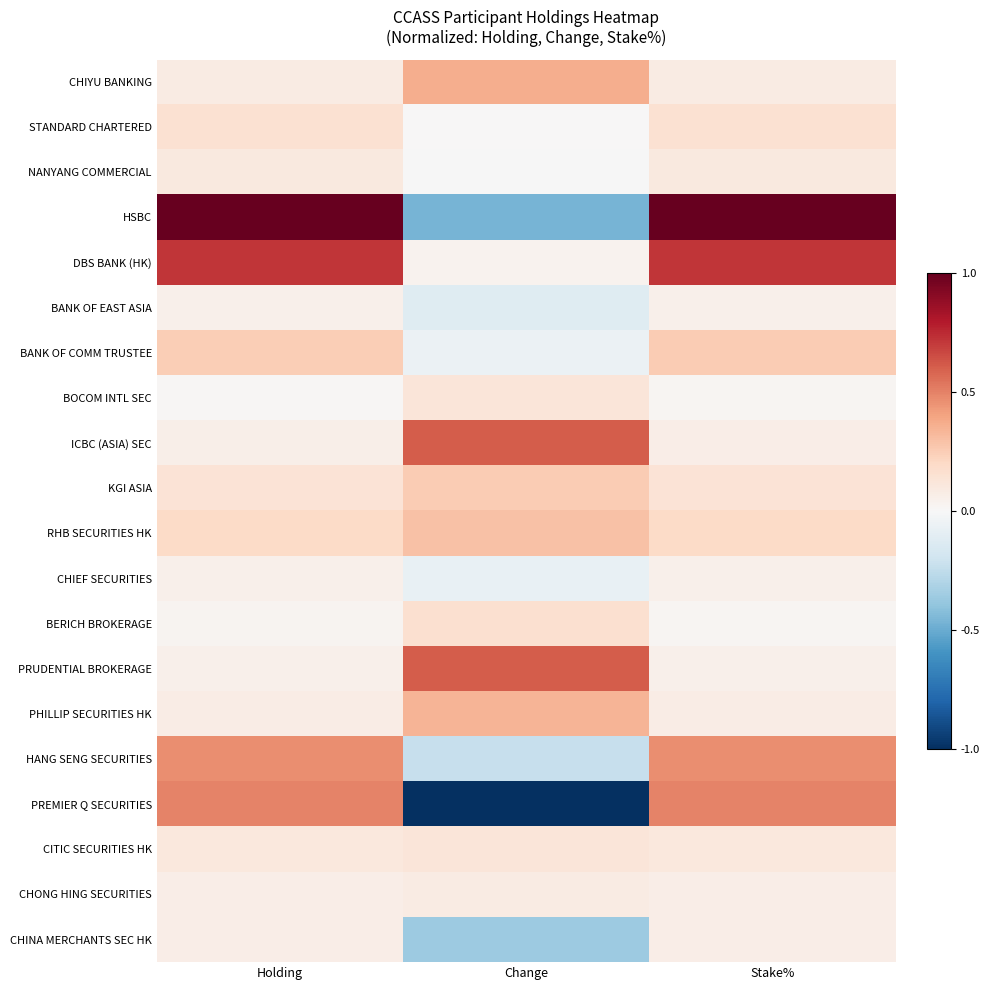

How many categories are shown in the chart?

3